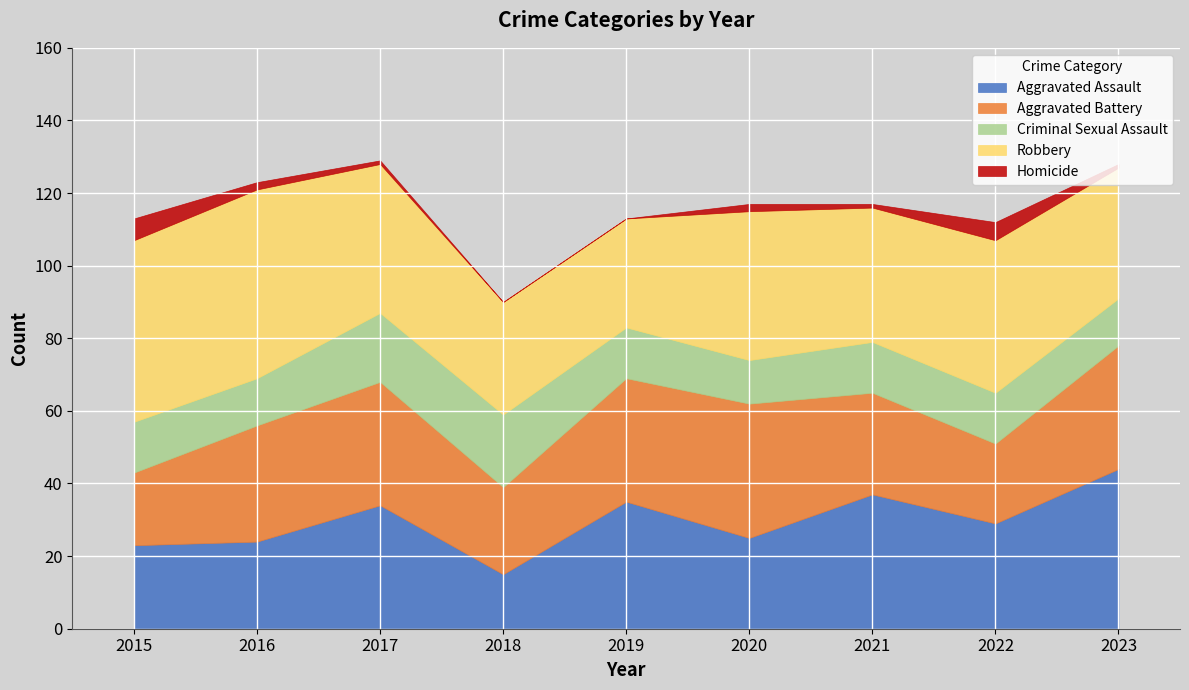

Is the value of Criminal Sexual Assault at 2017 greater than the value of Homicide at 2018?

Yes